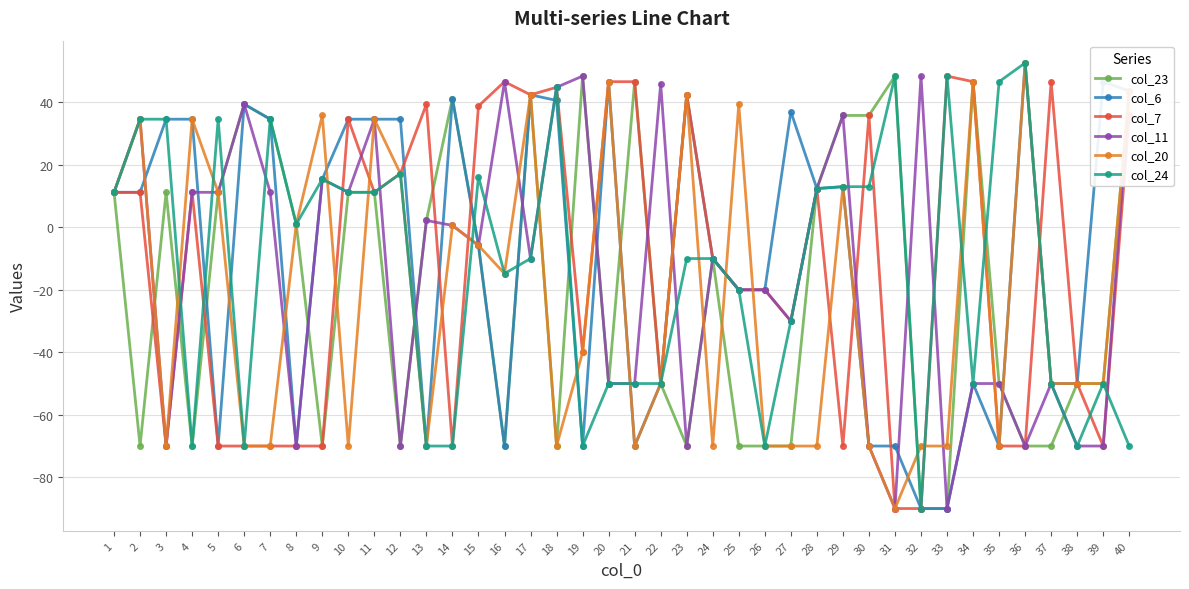

Is it true that col_24 equals 69.8 at 33?

False